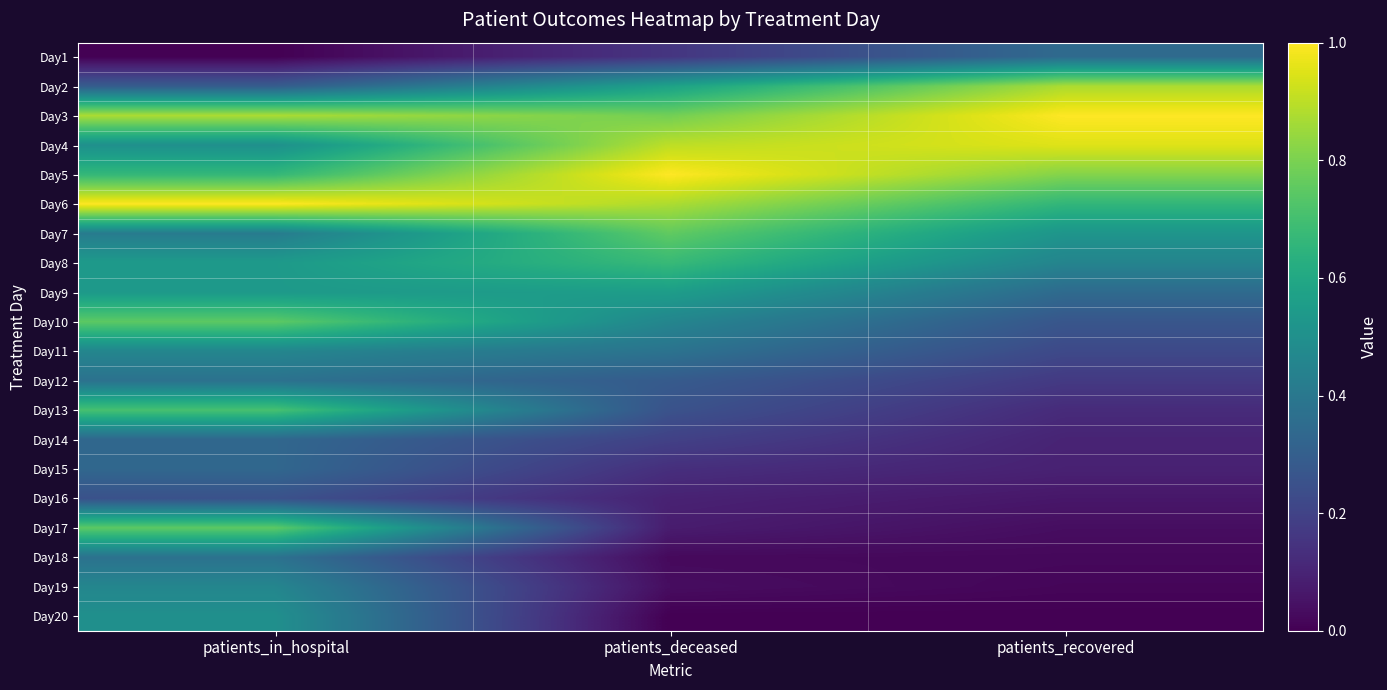

How many data points does each series have?

3